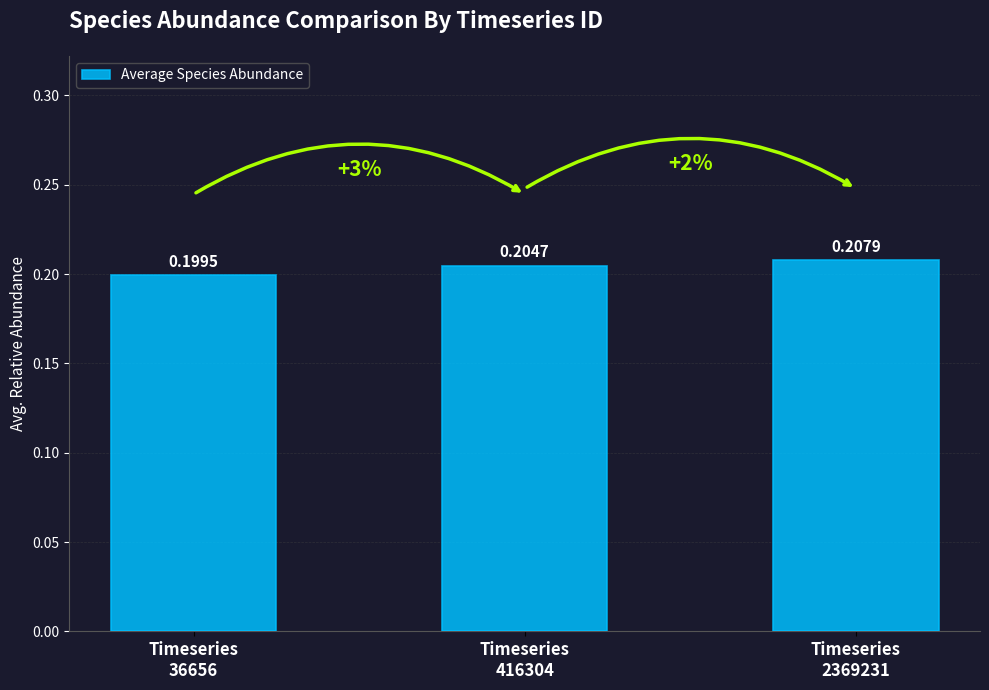

At which label is the value closest to 0?

Timeseries
36656